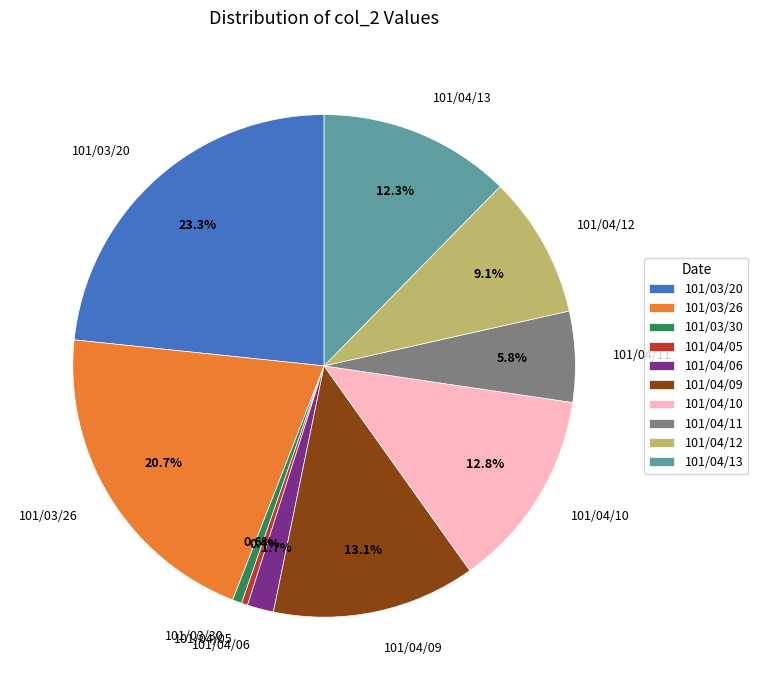

Count the number of slices in the pie.

10